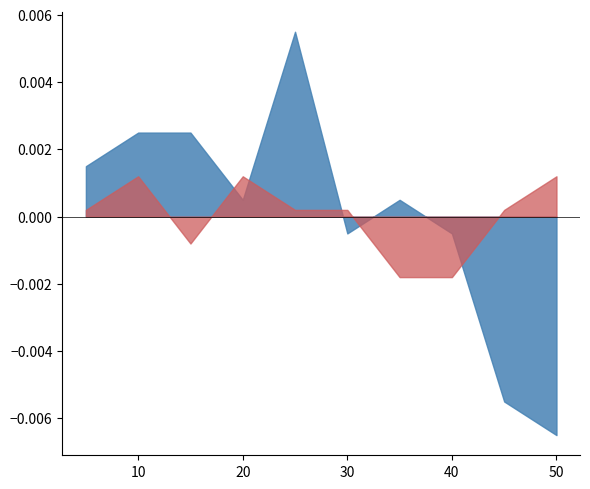

Which label corresponds to the smallest value in the chart?

50